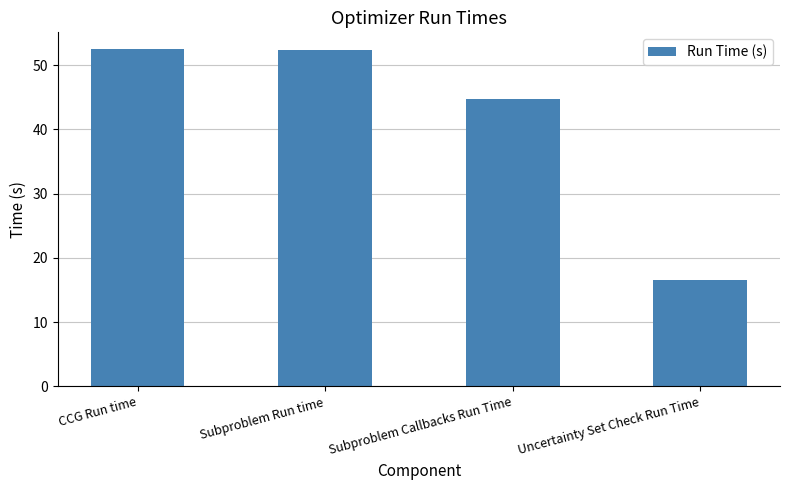

Is it true that the value at CCG Run time is 88.0?

False